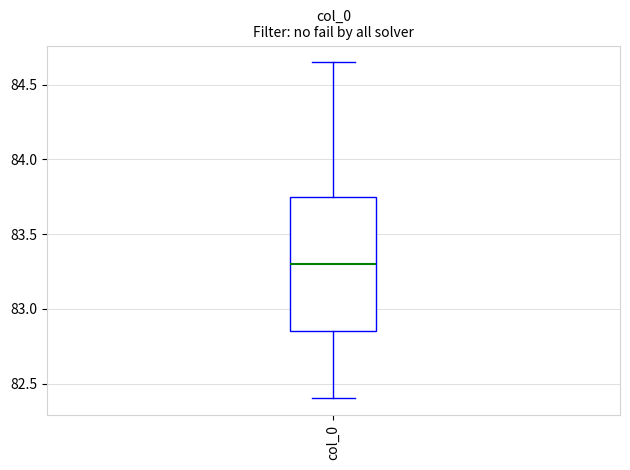

Read this box plot against the y-axis: the position of the median line, the range covered by the box, and the ends of both whiskers. The values are not printed on the chart, so give them approximately, as read against the axis.

median 83.30, box 82.85 to 83.75, whiskers 82.40 to 84.65